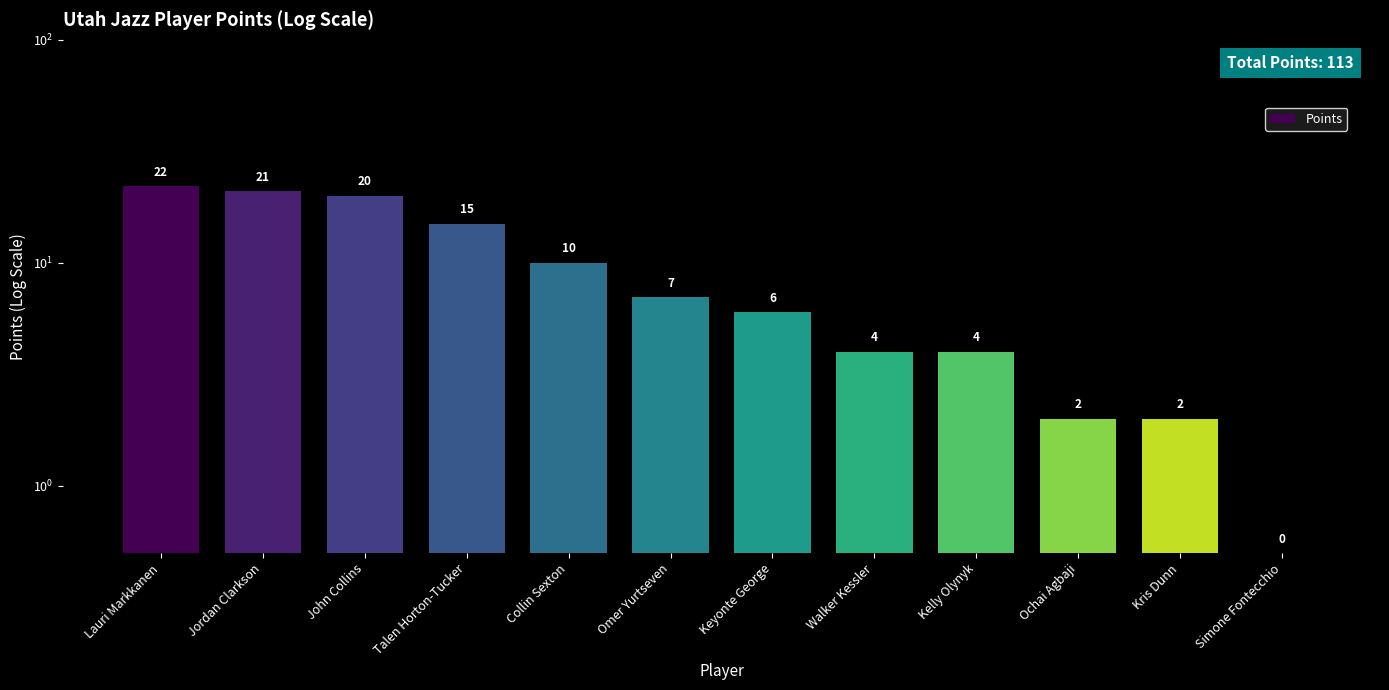

What is the value of the 9th bar from the left?

4.0